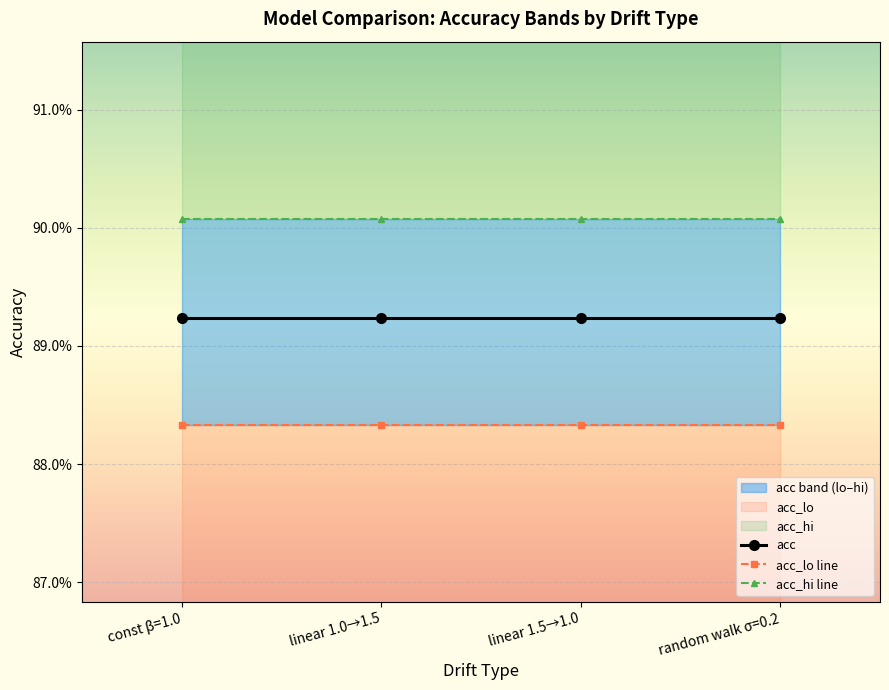

Rank the categories by acc_hi line value from lowest to highest.

const β=1.0, linear 1.0→1.5, linear 1.5→1.0, random walk σ=0.2